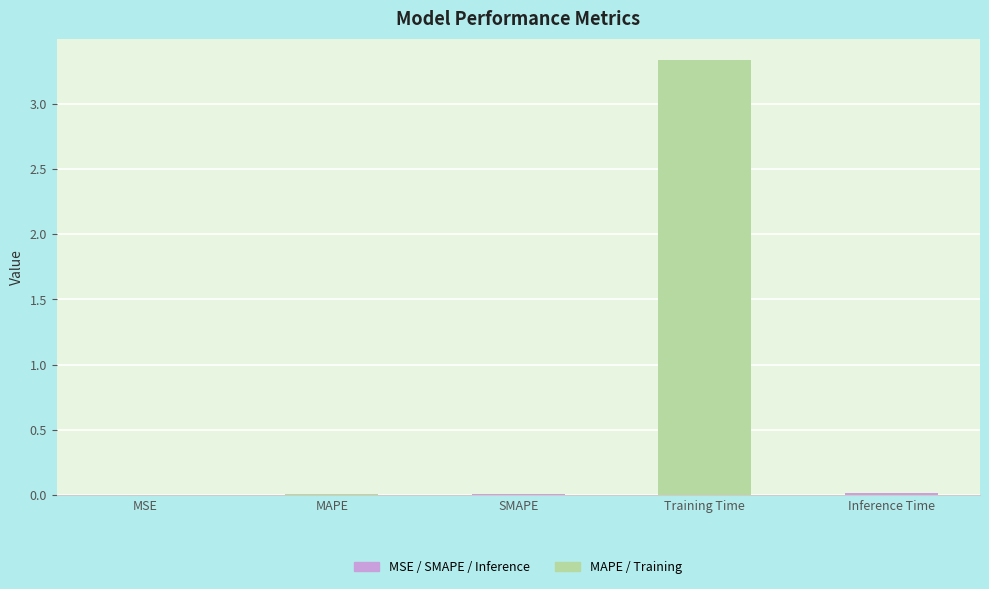

What is the sum of all values?

3.4